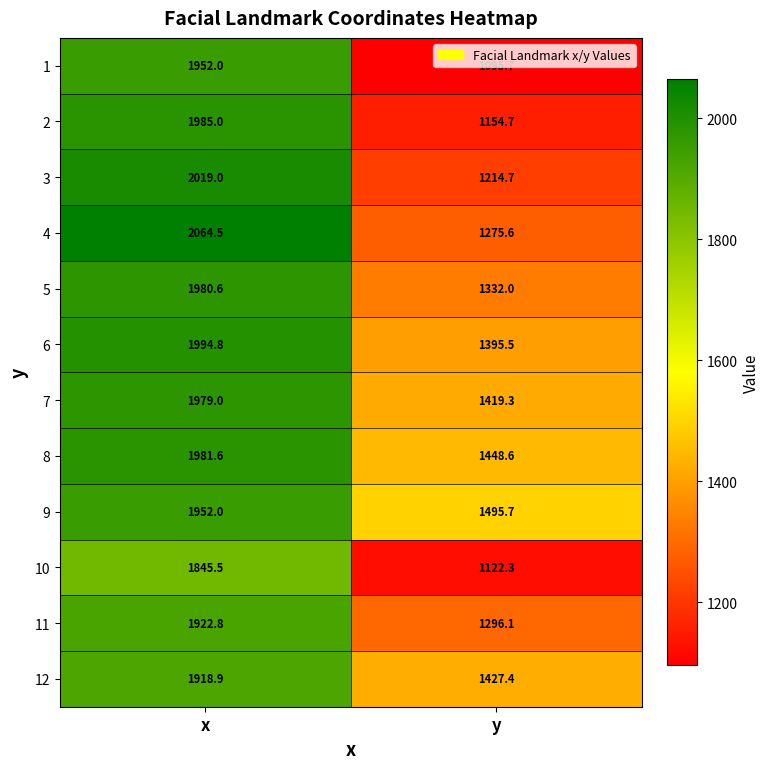

What is the spread (max minus min) of values at y?

400.0